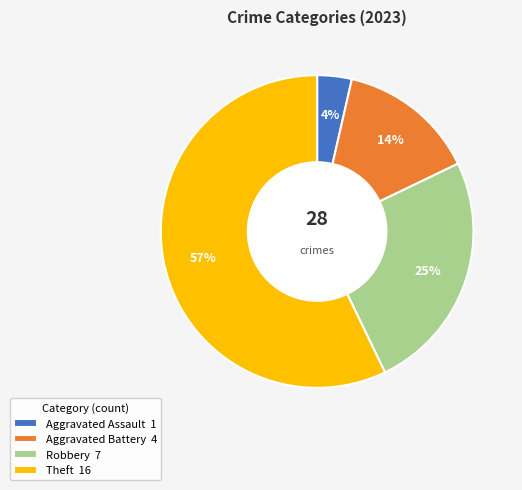

Rank the categories by value from highest to lowest.

Theft 16, Robbery 7, Aggravated Battery 4, Aggravated Assault 1